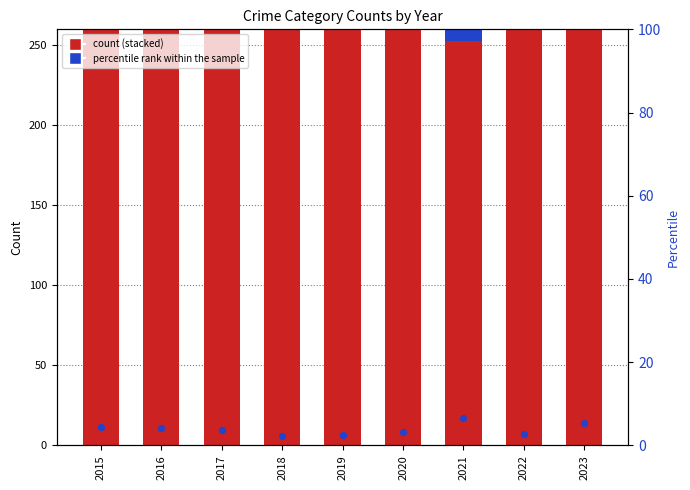

At how many categories does at least one series exceed 47?

9